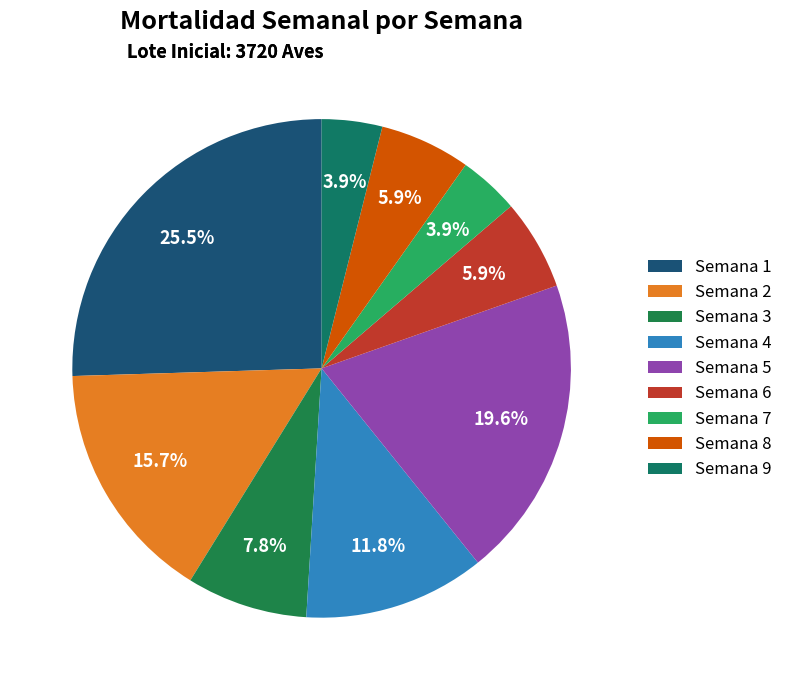

What percentage is the Semana 4 slice, to the nearest percent?

12%